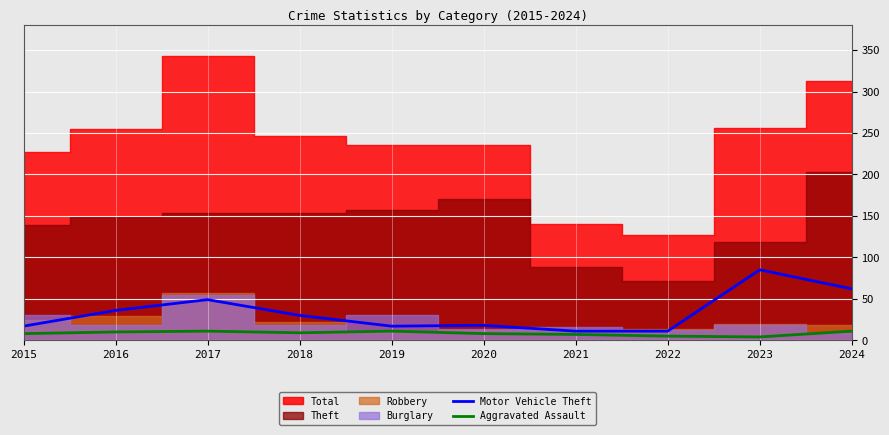

How many lines are shown in the chart?

2